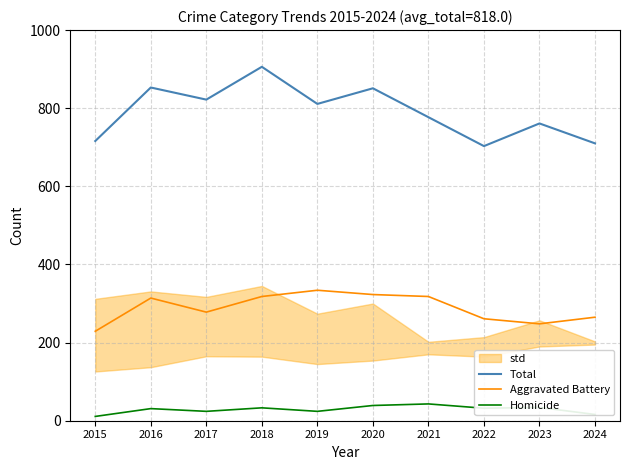

Which category has the highest value in the Homicide series?

2021